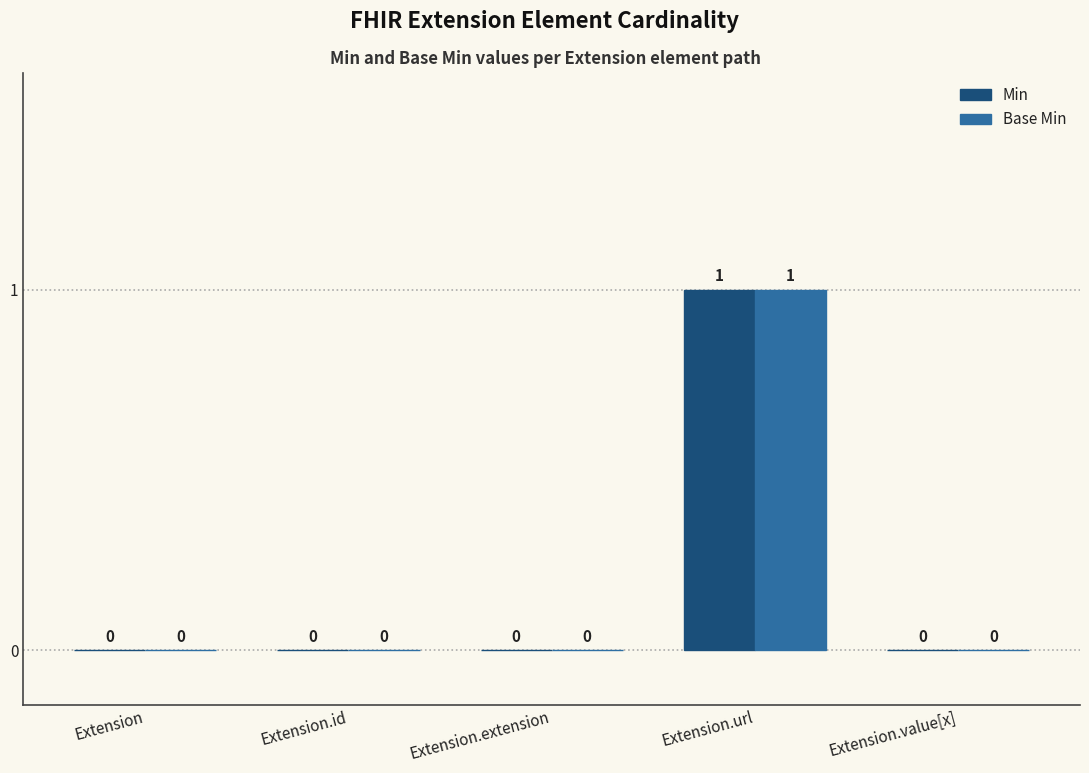

What is the sum of all Min values?

1